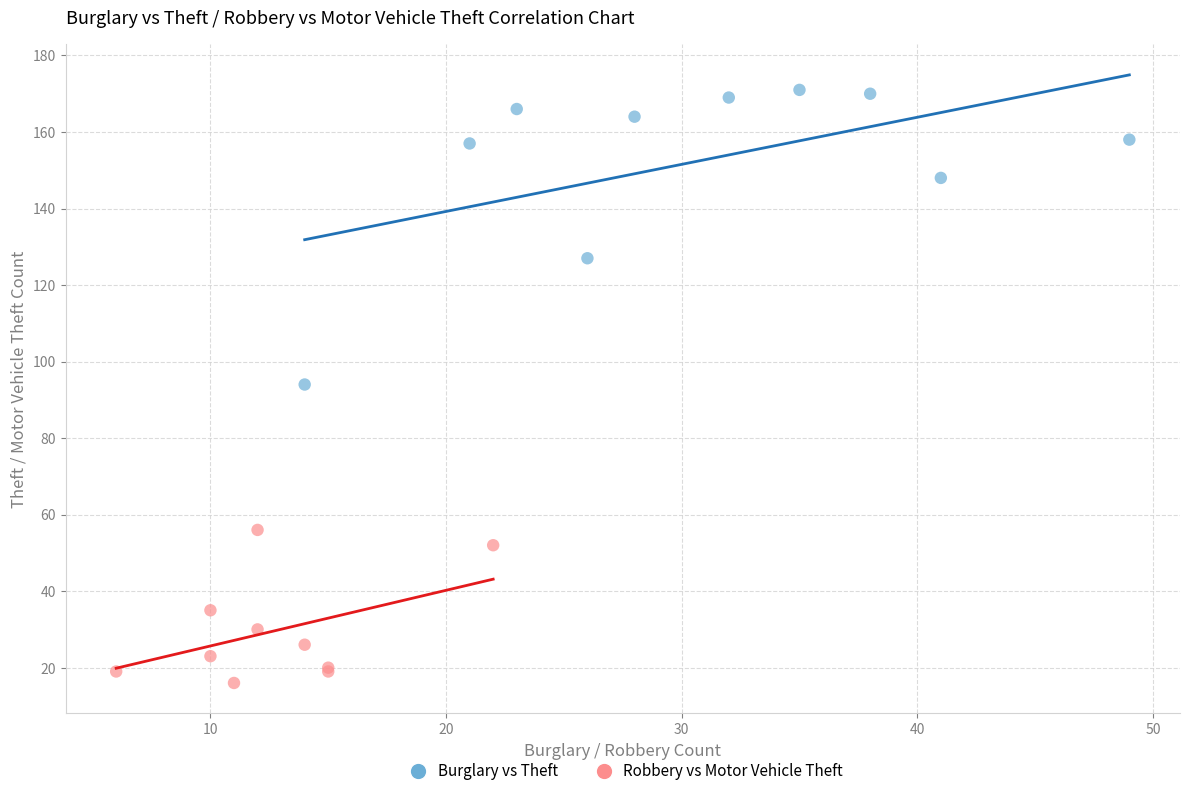

Which series contains the lowest Y value?

Robbery vs Motor Vehicle Theft